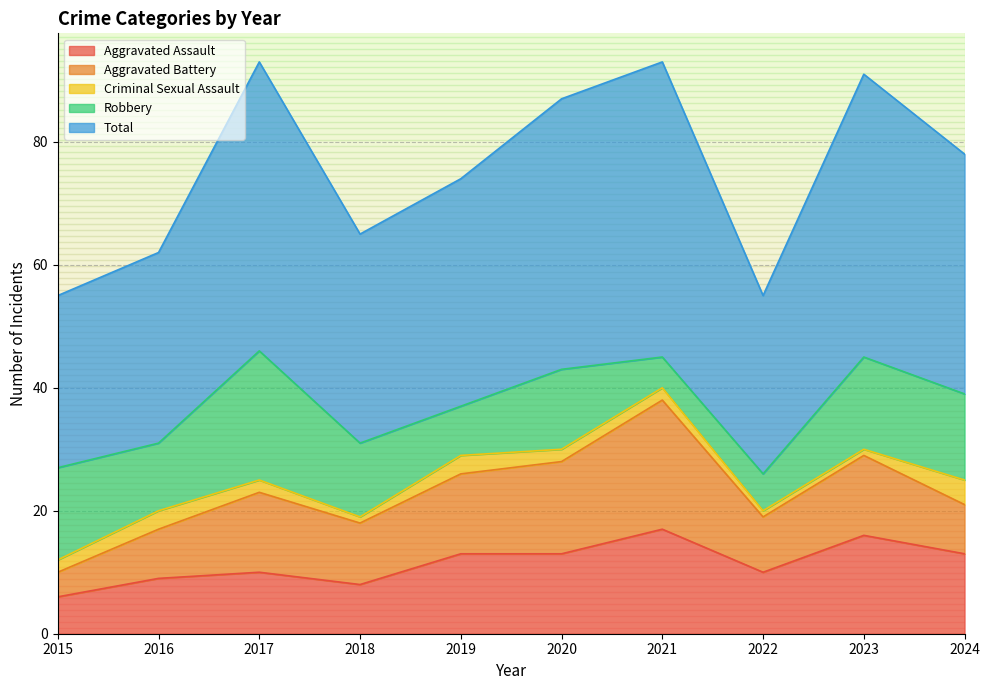

What is the maximum value for Aggravated Battery?

21